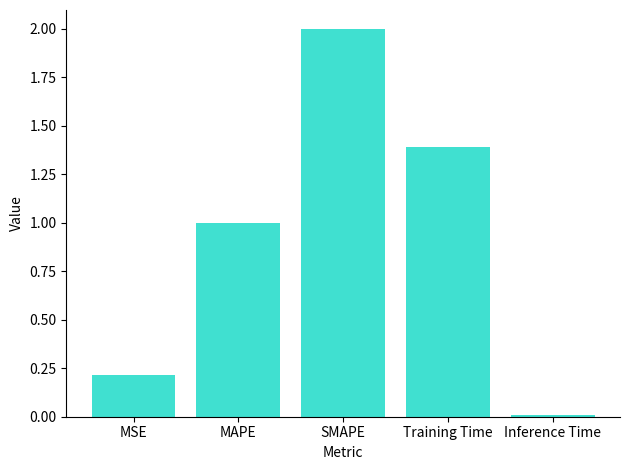

What value does the data have at Training Time?

1.4